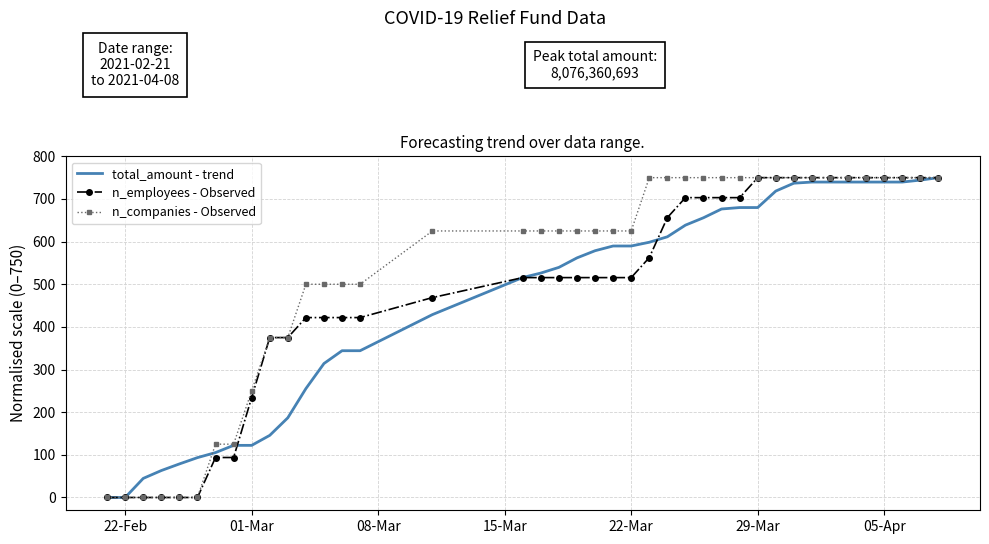

What are all the series names shown in the legend?

total_amount - trend, n_employees - Observed, n_companies - Observed